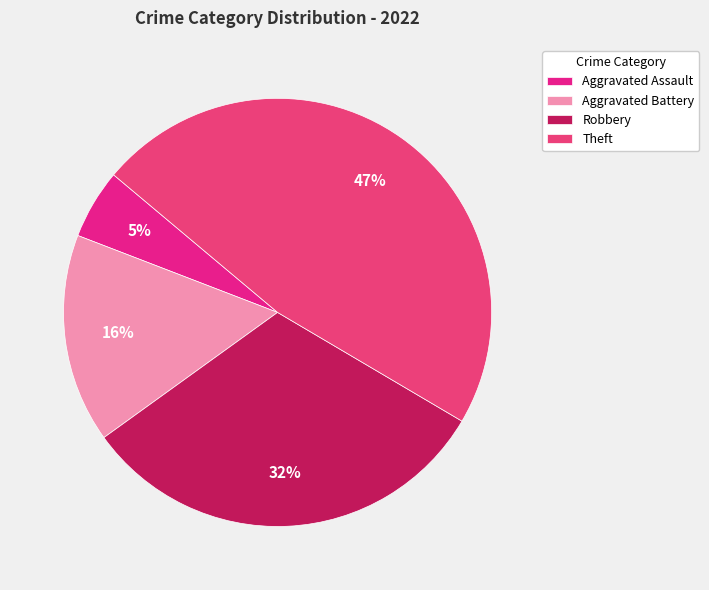

Count the number of slices in the pie.

4